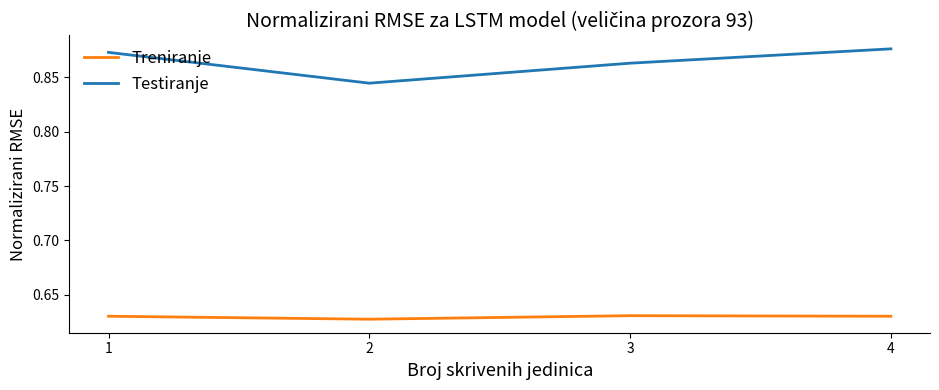

What is the total value across all series at 3?

1.5